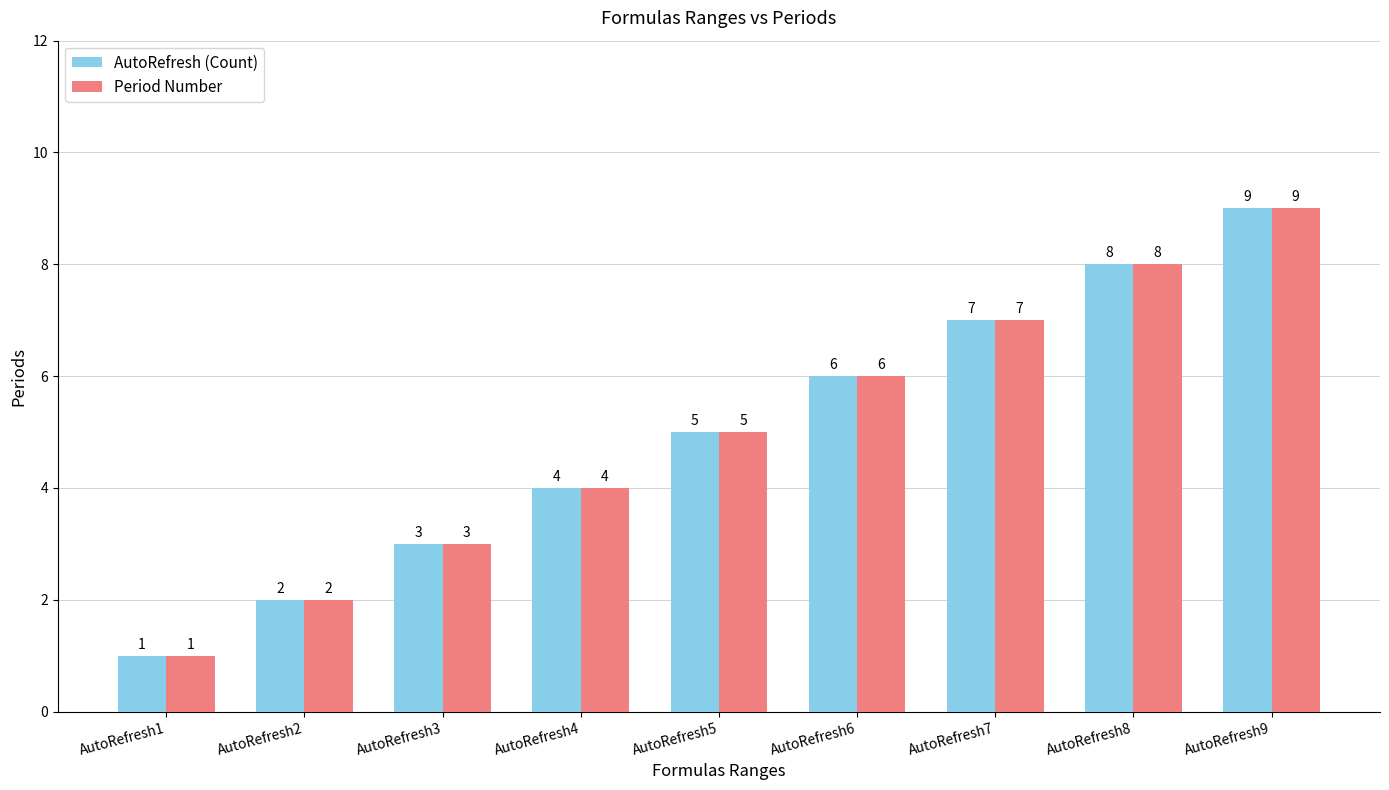

What is the difference between the maximum and minimum values in the AutoRefresh (Count) series?

8